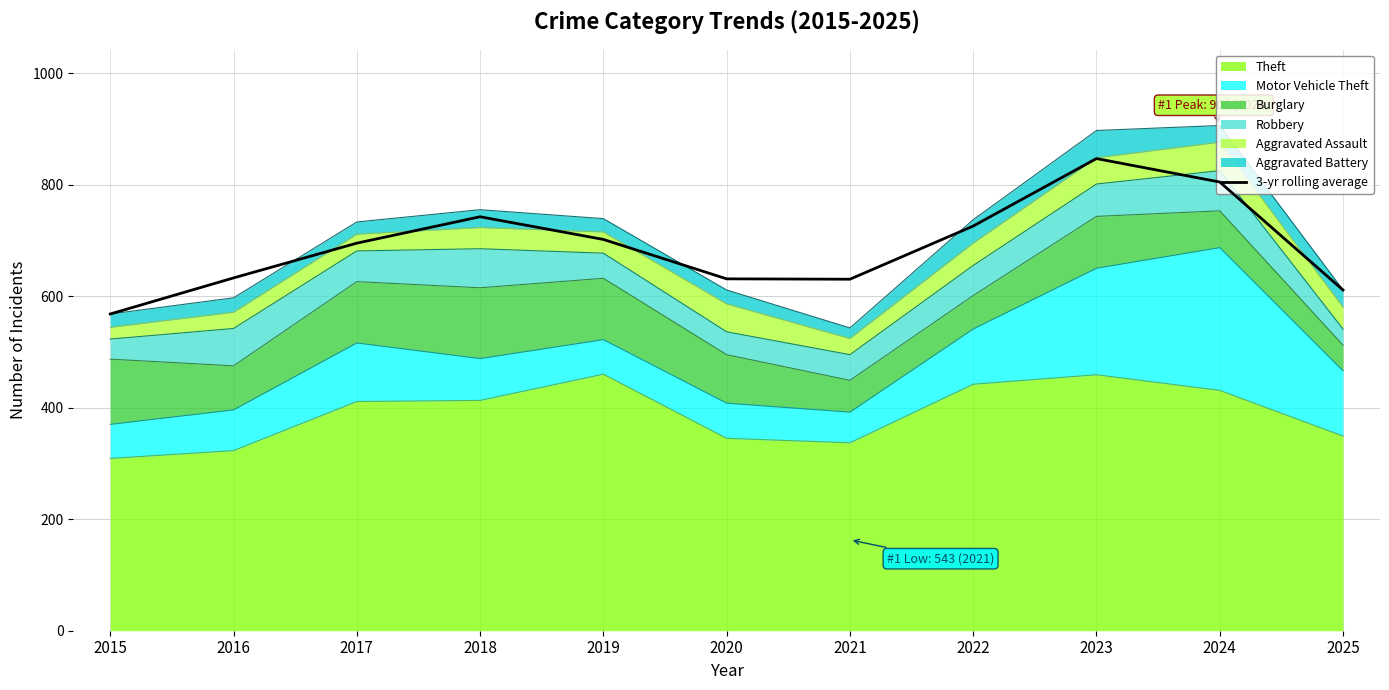

How many lines are shown in the chart?

1